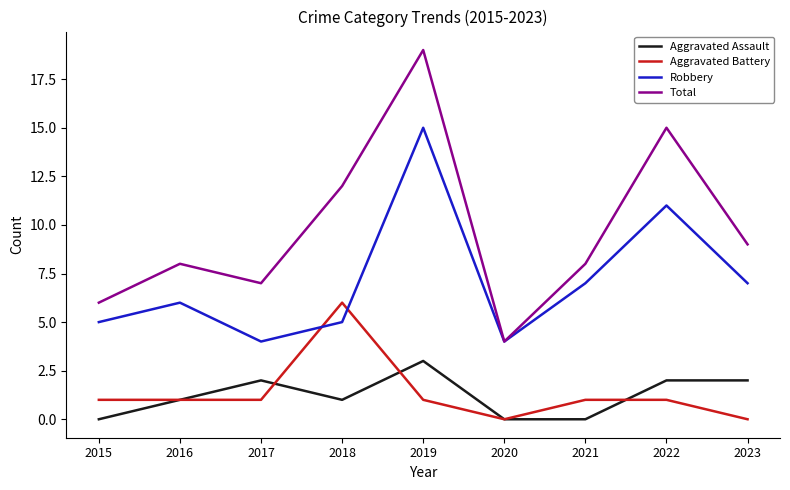

List the series in order of their peak value, highest first.

Total, Robbery, Aggravated Battery, Aggravated Assault